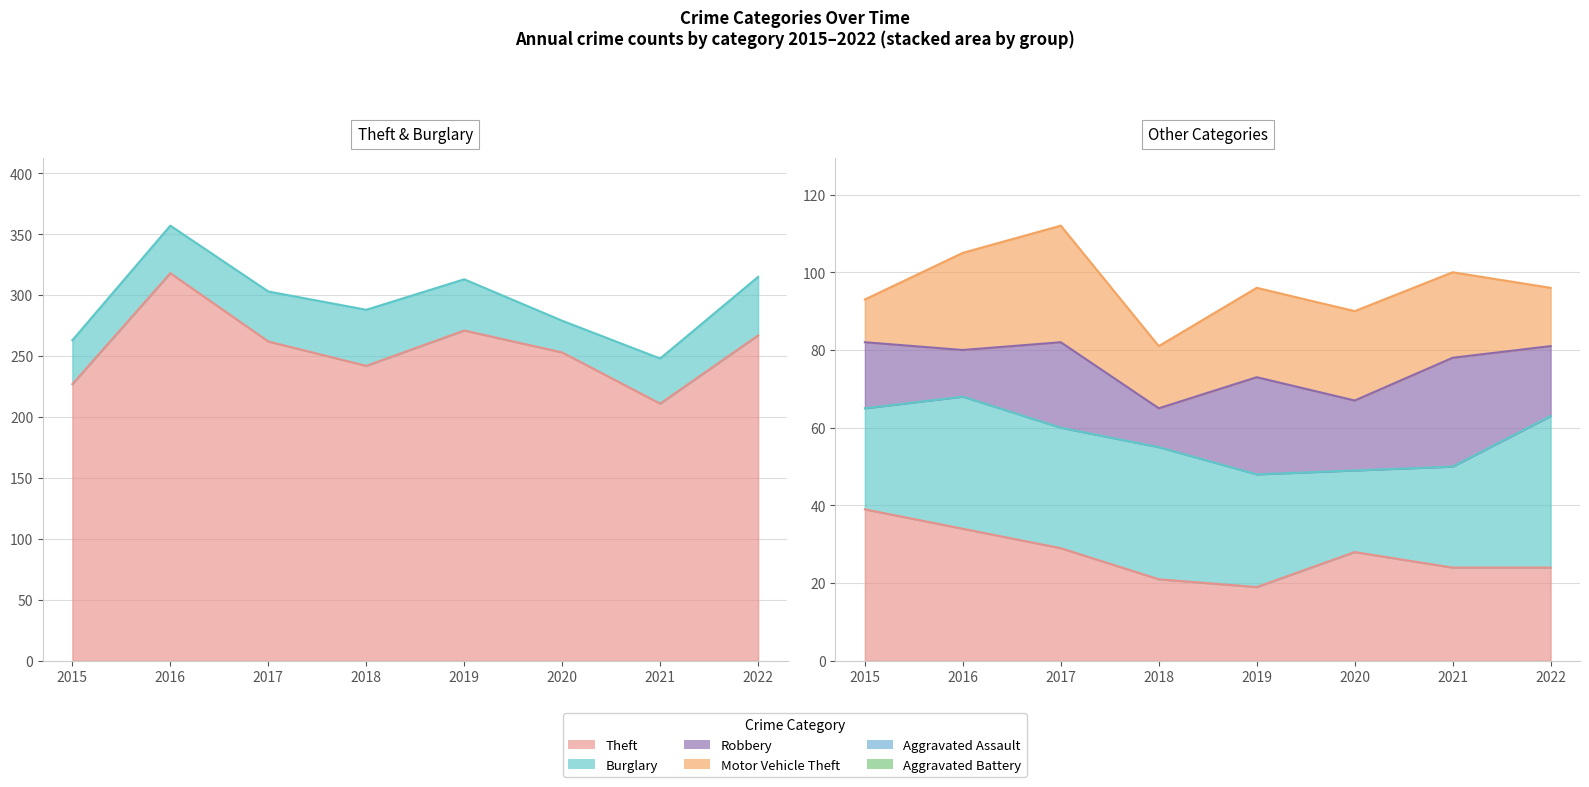

List the labels in order of Burglary value, largest first.

2022, 2018, 2019, 2017, 2016, 2021, 2015, 2020